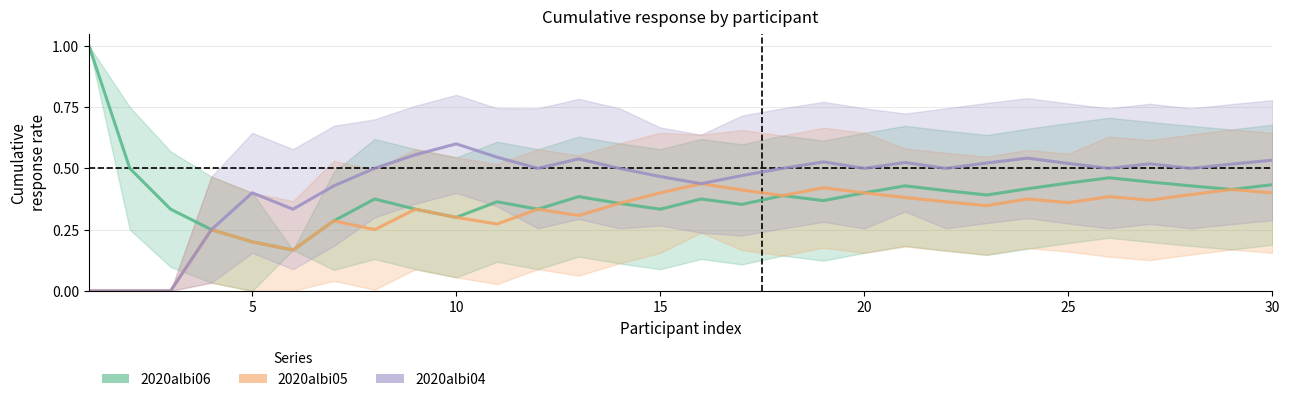

Reading left to right, transcribe all the data shown in this chart.

2020albi06: 1.0	0.5	0.3	0.2	0.2	0.2	0.3	0.4	0.3	0.3	0.4	0.3	0.4	0.4	0.3	0.4	0.4	0.4	0.4	0.4	0.4	0.4	0.4	0.4	0.4	0.5	0.4	0.4	0.4	0.4
2020albi05: 0.0	0.0	0.0	0.2	0.2	0.2	0.3	0.2	0.3	0.3	0.3	0.3	0.3	0.4	0.4	0.4	0.4	0.4	0.4	0.4	0.4	0.4	0.3	0.4	0.4	0.4	0.4	0.4	0.4	0.4
2020albi04: 0.0	0.0	0.0	0.2	0.4	0.3	0.4	0.5	0.6	0.6	0.5	0.5	0.5	0.5	0.5	0.4	0.5	0.5	0.5	0.5	0.5	0.5	0.5	0.5	0.5	0.5	0.5	0.5	0.5	0.5